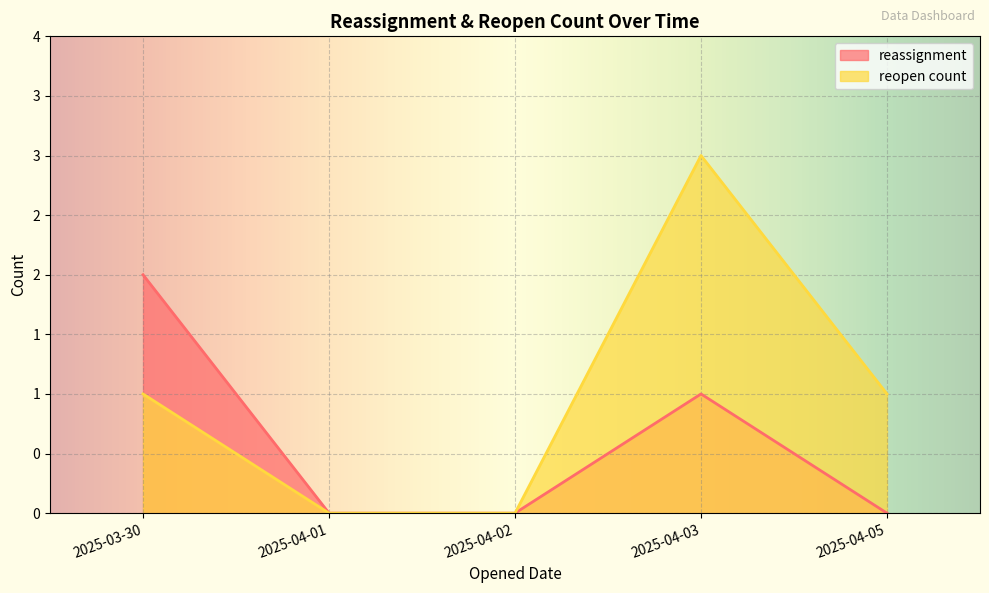

Reading left to right, what are all the values shown in this chart?

reassignment: 2025-04-05=0	2025-03-30=2	2025-04-03=1	2025-04-01=0	2025-04-02=0
reopen count: 2025-04-05=1	2025-03-30=1	2025-04-03=3	2025-04-01=0	2025-04-02=0